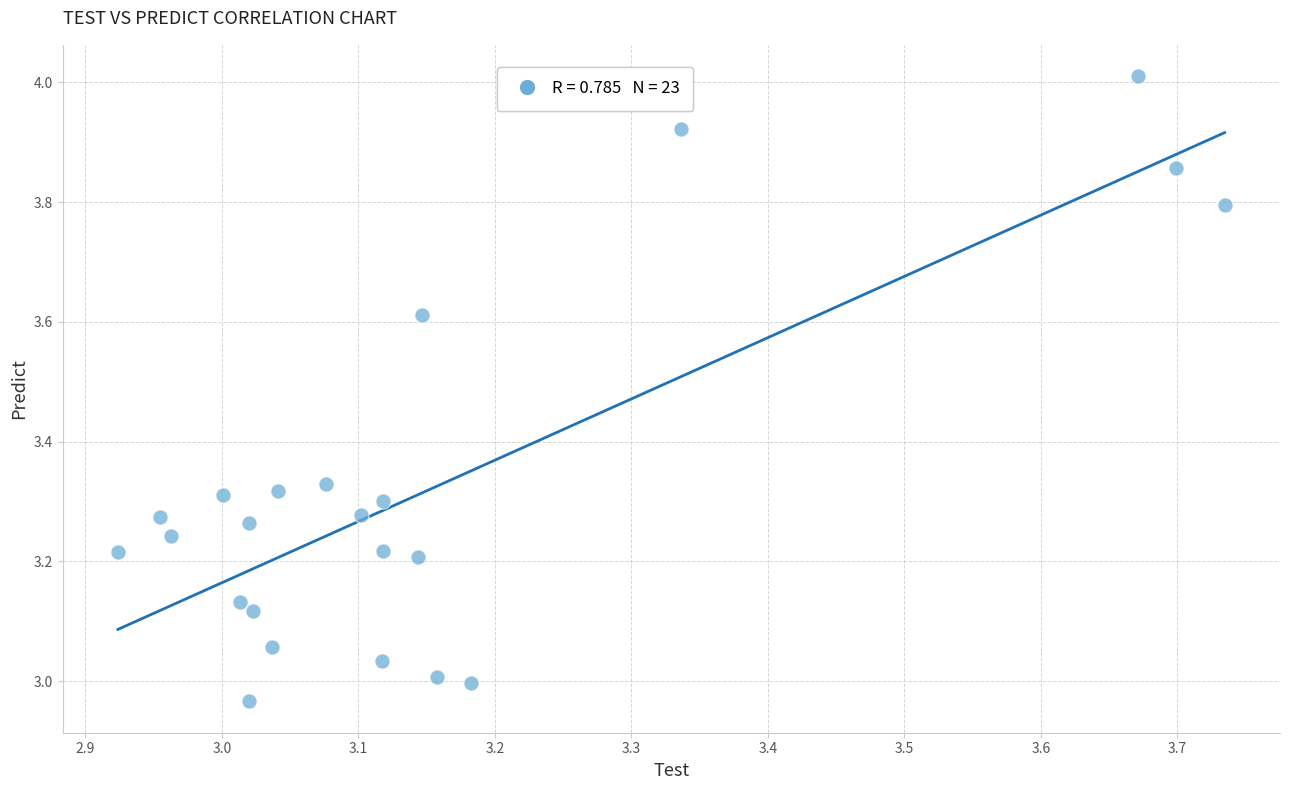

What is the range of Y values (max minus min)?

1.0